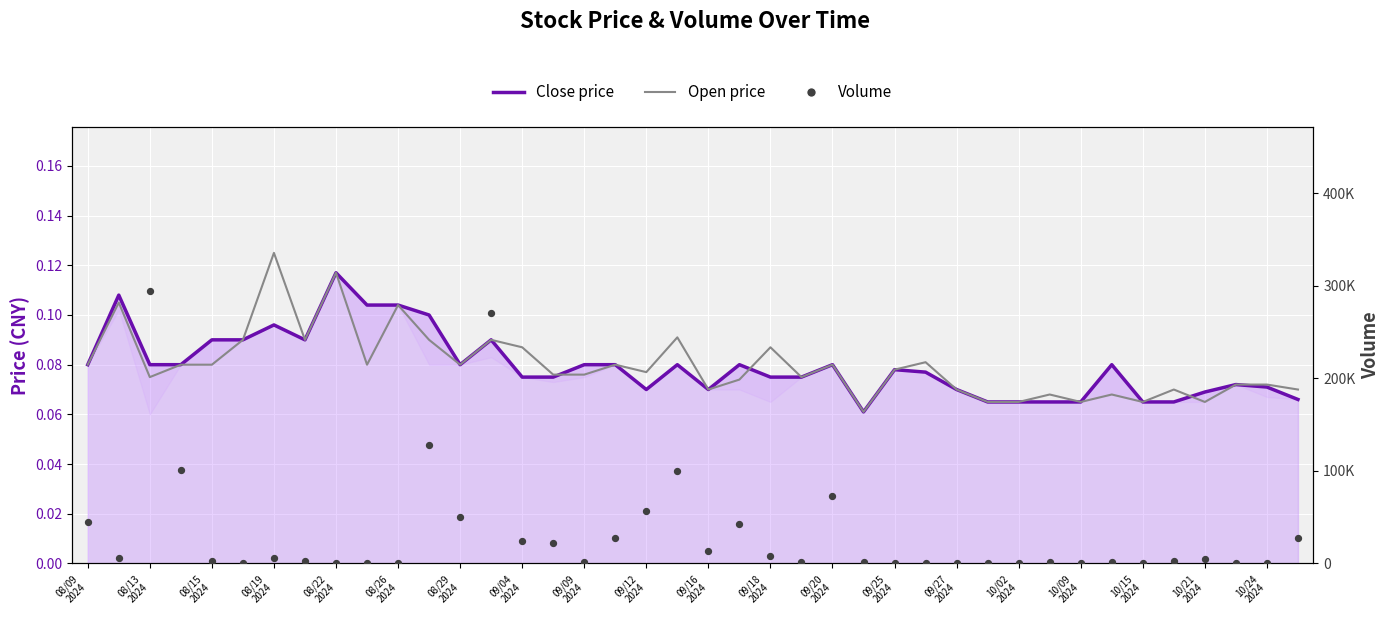

What is the total value across all series at 35?

2564.1